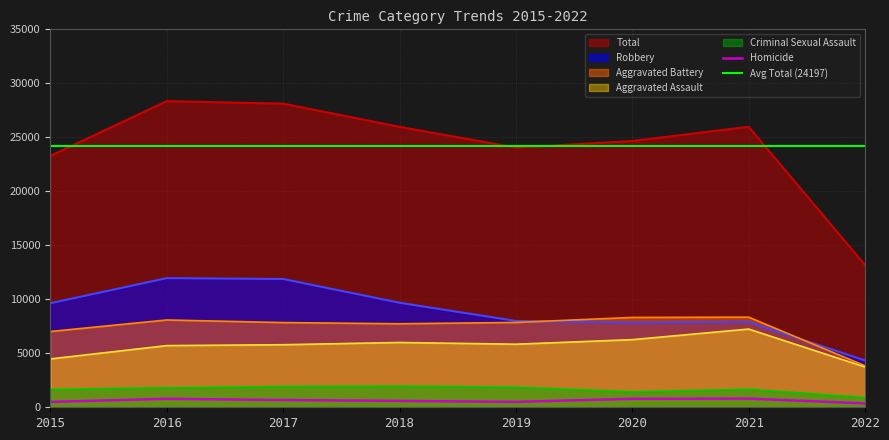

Reading left to right, extract all data points from this chart.

Aggravated Assault: 4480	5712	5793	6001	5840	6263	7243	3735
Aggravated Battery: 7018	8085	7845	7735	7857	8320	8347	3843
Criminal Sexual Assault: 1656	1807	1926	1963	1860	1436	1667	907
Homicide: 496	786	672	589	498	785	801	357
Robbery: 9638	11960	11880	9679	7994	7855	7919	4333
Total: 23288	28350	28116	25967	24049	24659	25977	13175